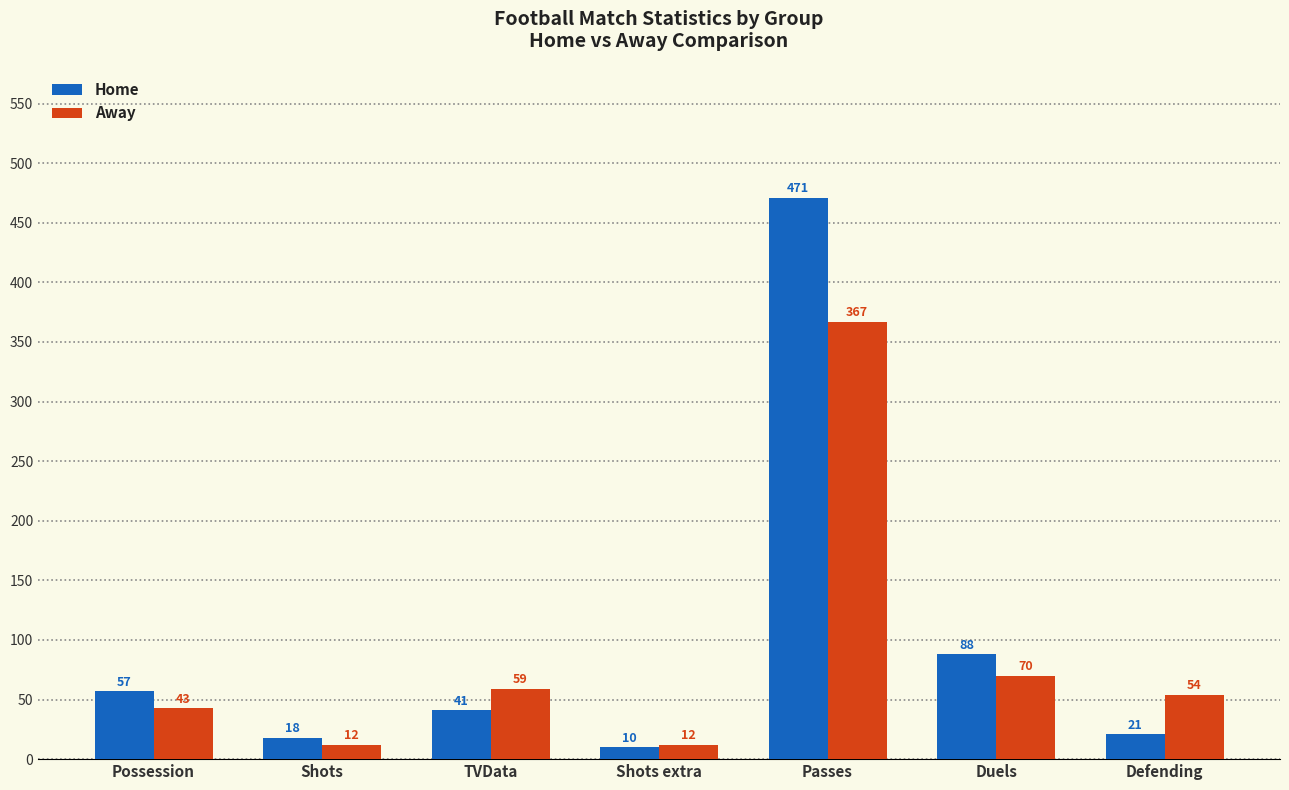

What position from the right is Duels?

2